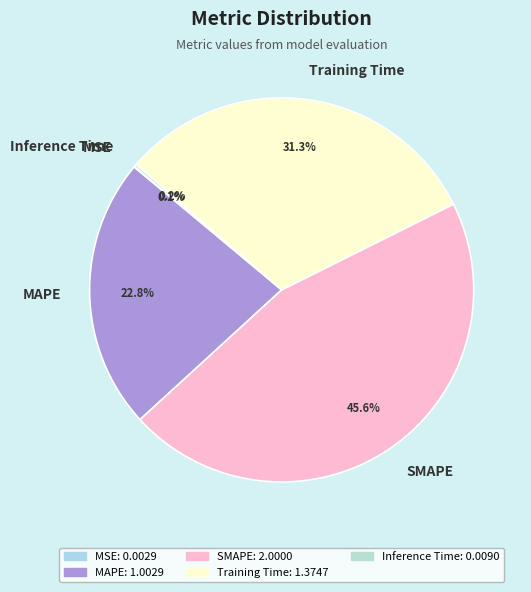

What is the largest slice in the pie chart?

SMAPE